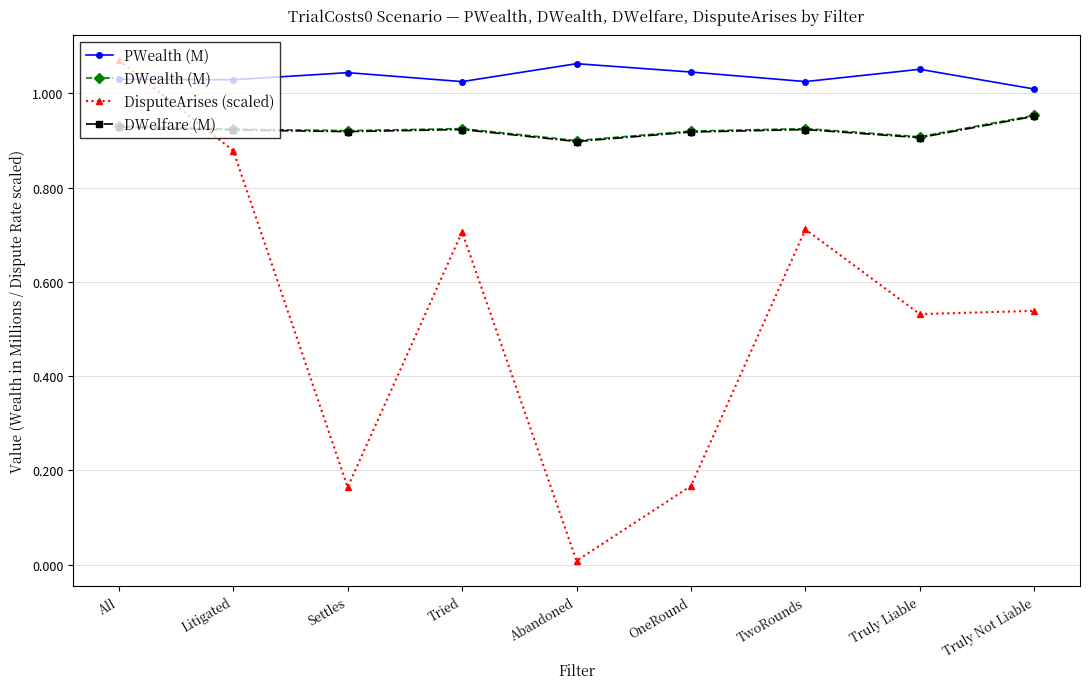

Between Tried and Truly Not Liable, which series saw the biggest shift?

DisputeArises (scaled)